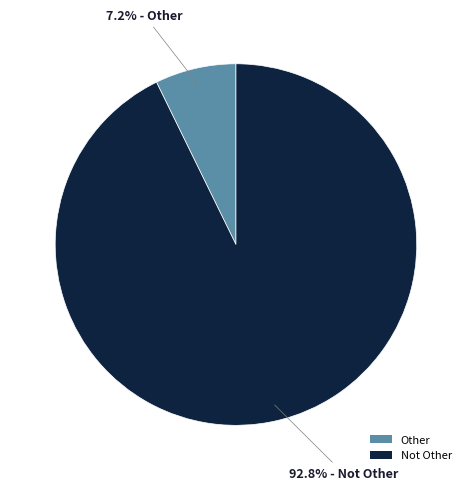

Which category has the smallest portion of the pie?

Other